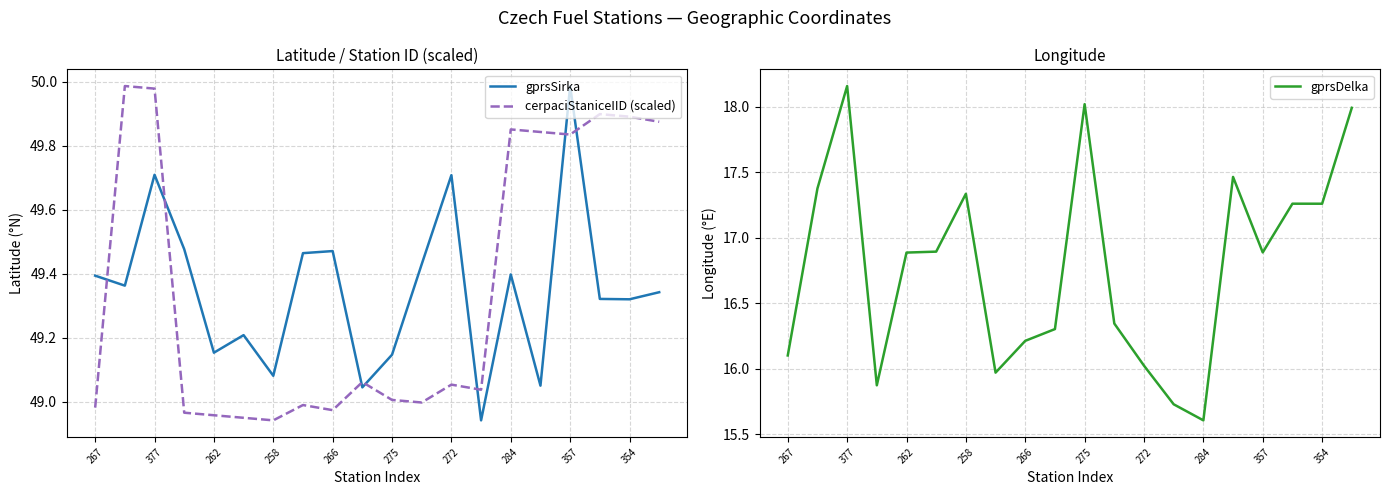

Rank the series by their maximum value, from lowest to highest.

gprsDelka, gprsSirka, cerpaciStaniceIID (scaled)